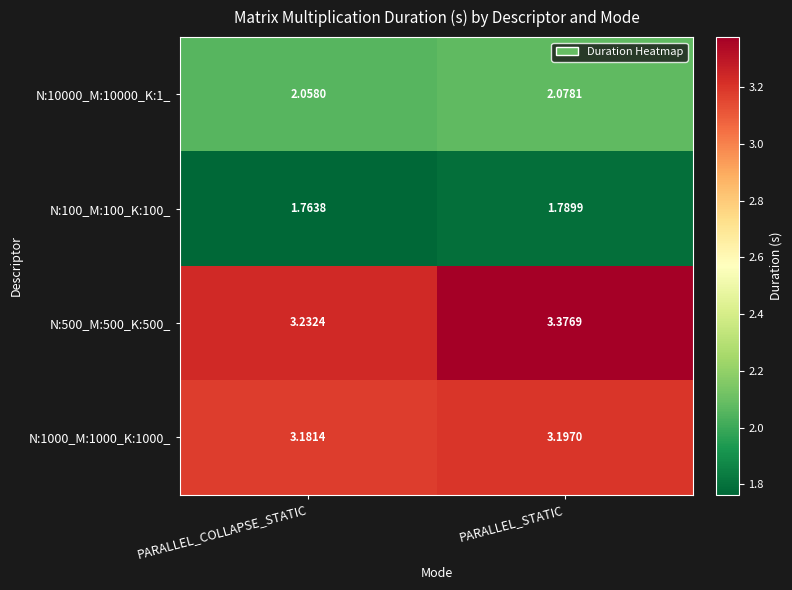

Which label corresponds to the smallest value in the chart?

PARALLEL_COLLAPSE_STATIC